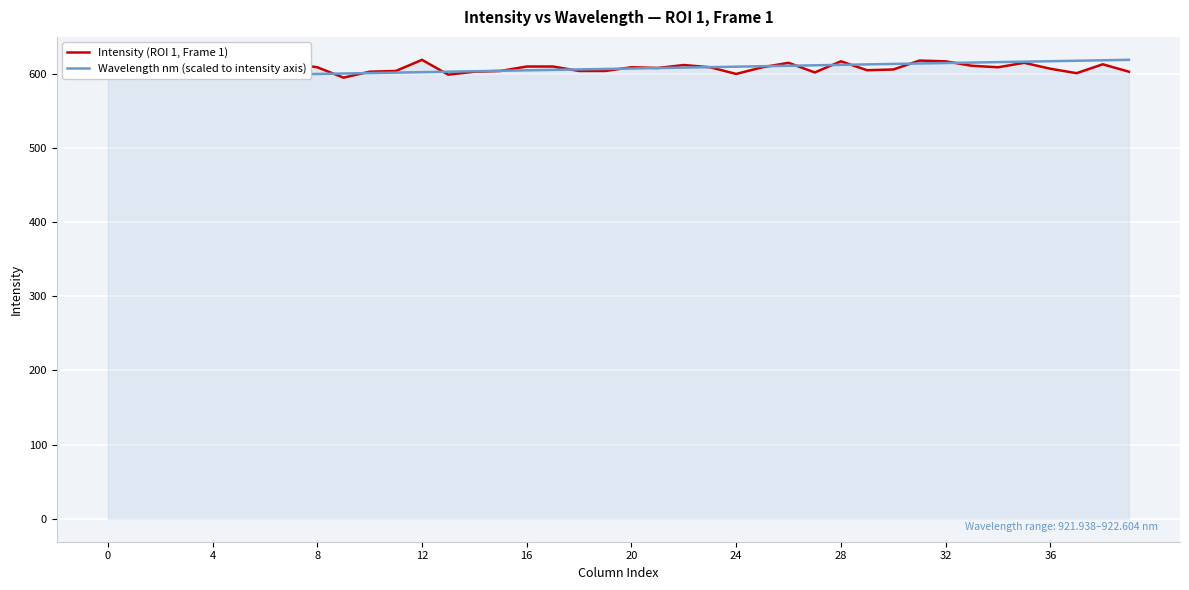

Is the value of Intensity (ROI 1, Frame 1) at 33 greater than the value of Wavelength nm (scaled to intensity axis) at 11?

Yes